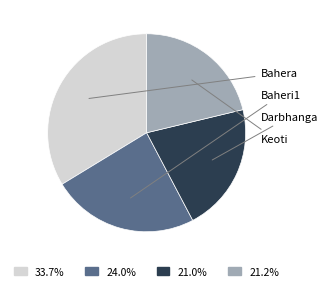

Does any single category account for the majority?

No